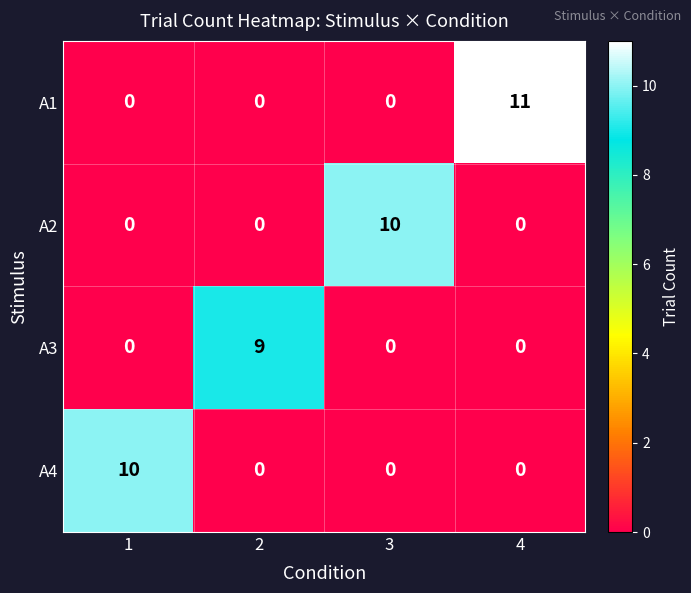

What is the highest value of the A4 series?

10